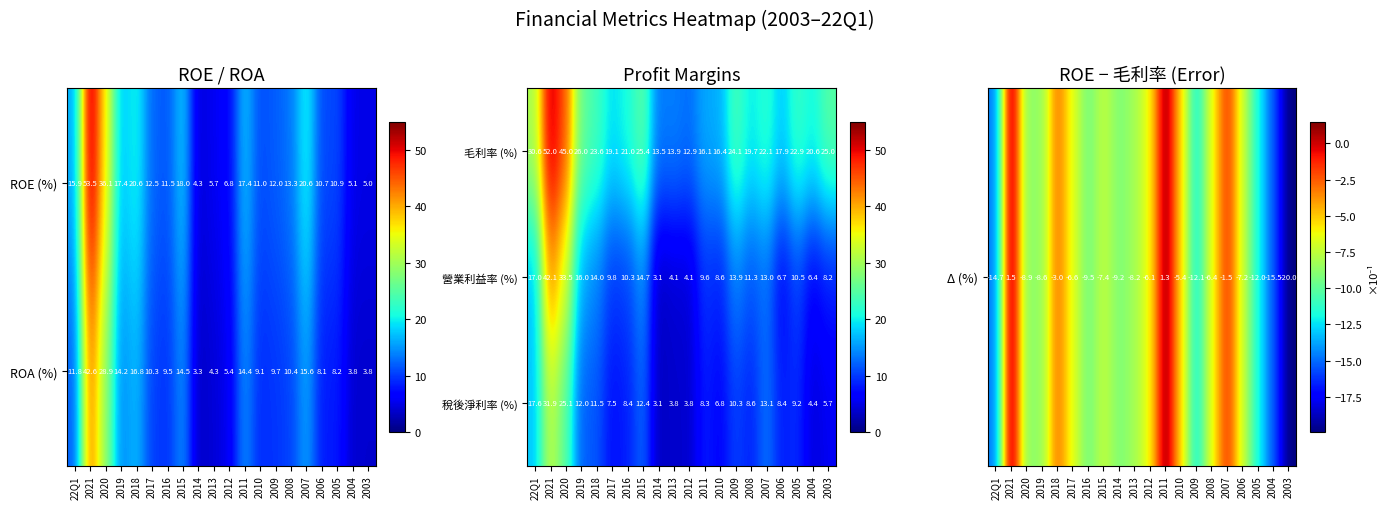

How many data points in ROE (%) are less than 12?

9